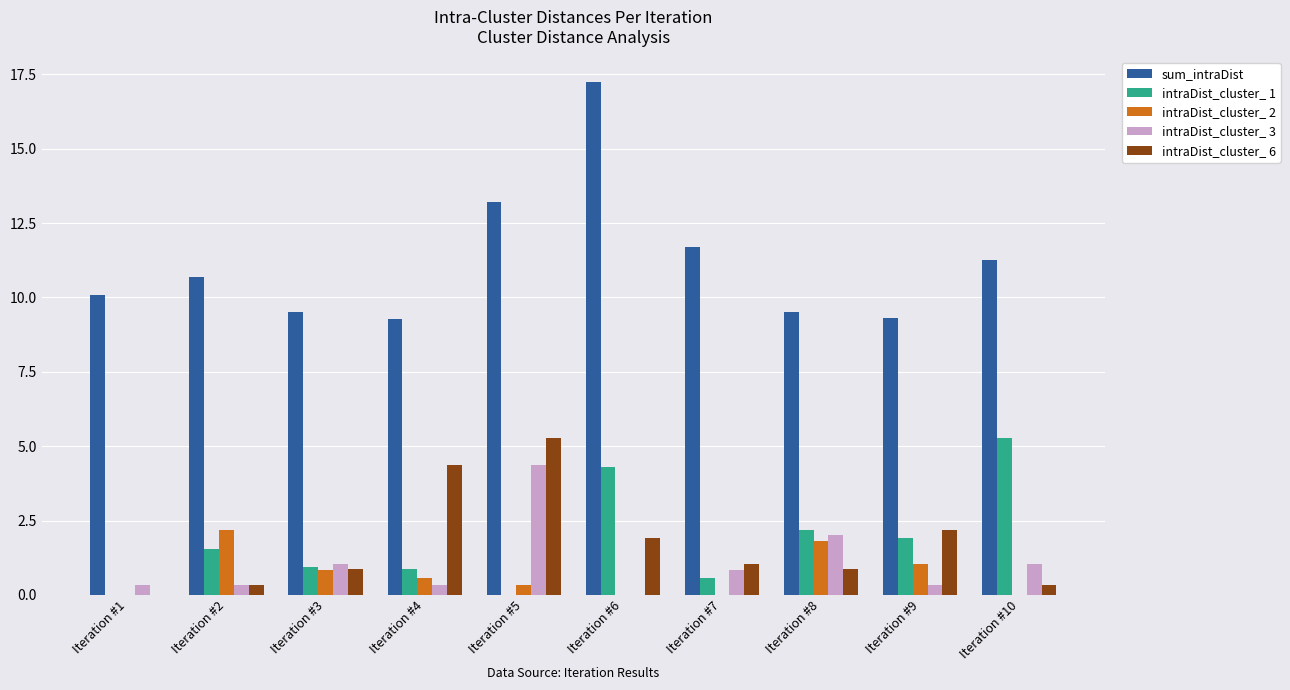

Reading left to right, transcribe all the data shown in this chart.

sum_intraDist: 10.1	10.7	9.5	9.3	13.2	17.2	11.7	9.5	9.3	11.3
intraDist_cluster_ 1: 0.0	1.6	0.9	0.9	0.0	4.3	0.6	2.2	1.9	5.3
intraDist_cluster_ 2: 0.0	2.2	0.8	0.6	0.3	0.0	0.0	1.8	1.0	0.0
intraDist_cluster_ 3: 0.3	0.3	1.0	0.3	4.4	0.0	0.8	2.0	0.3	1.0
intraDist_cluster_ 6: 0.0	0.3	0.9	4.4	5.3	1.9	1.0	0.9	2.2	0.3